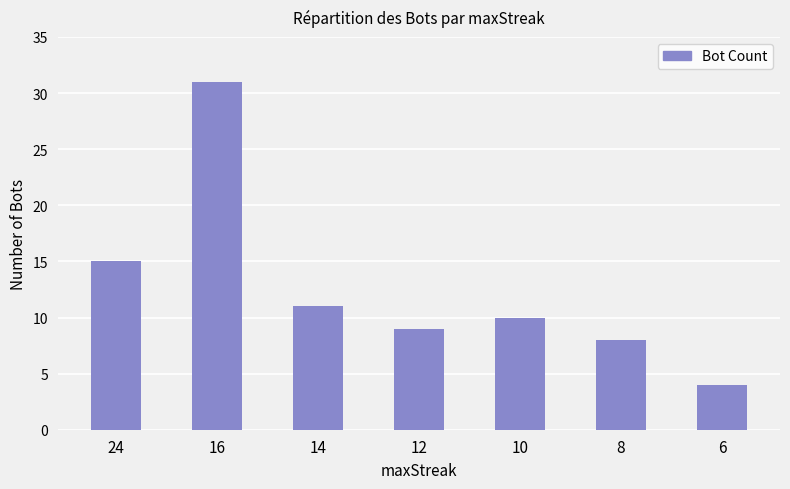

The chart shows a value of 11 at 14. True or false?

True